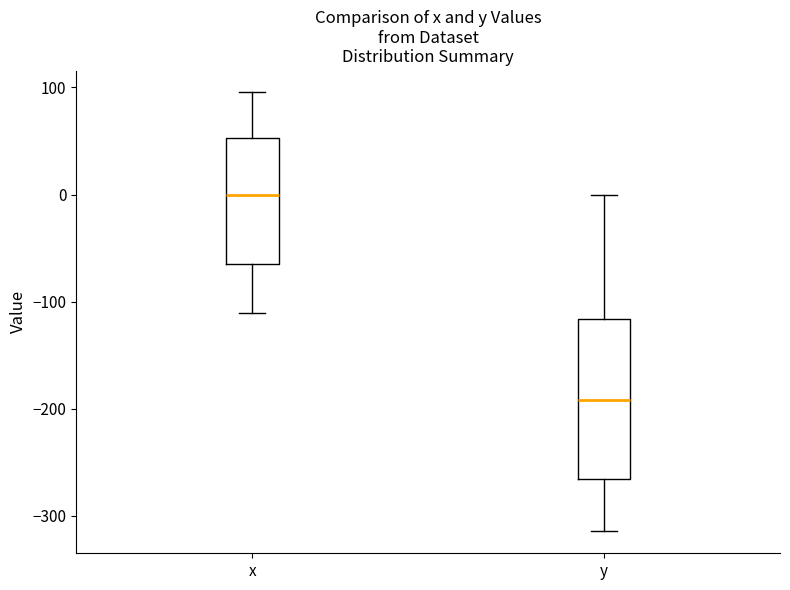

Which box is the tallest, from its lower edge to its upper edge?

y